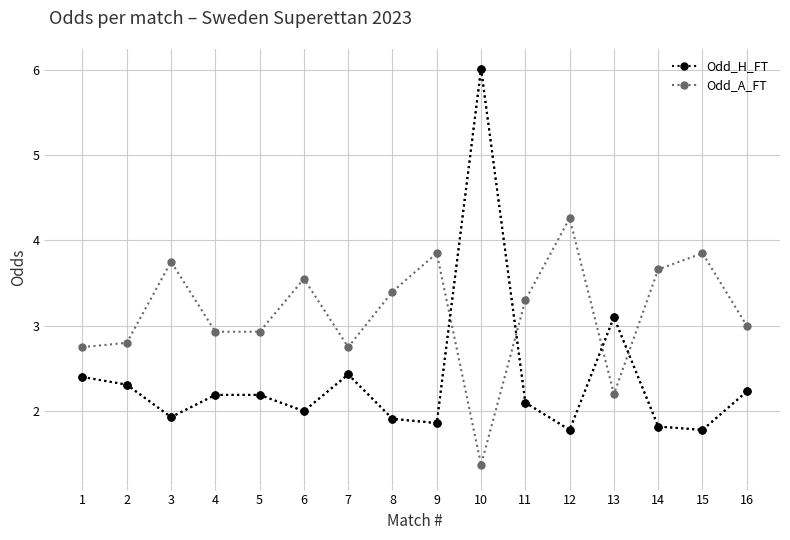

Count the number of data series in this chart.

2